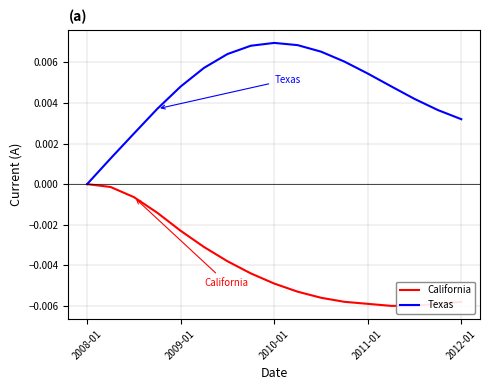

At how many categories does at least one series exceed 0?

16